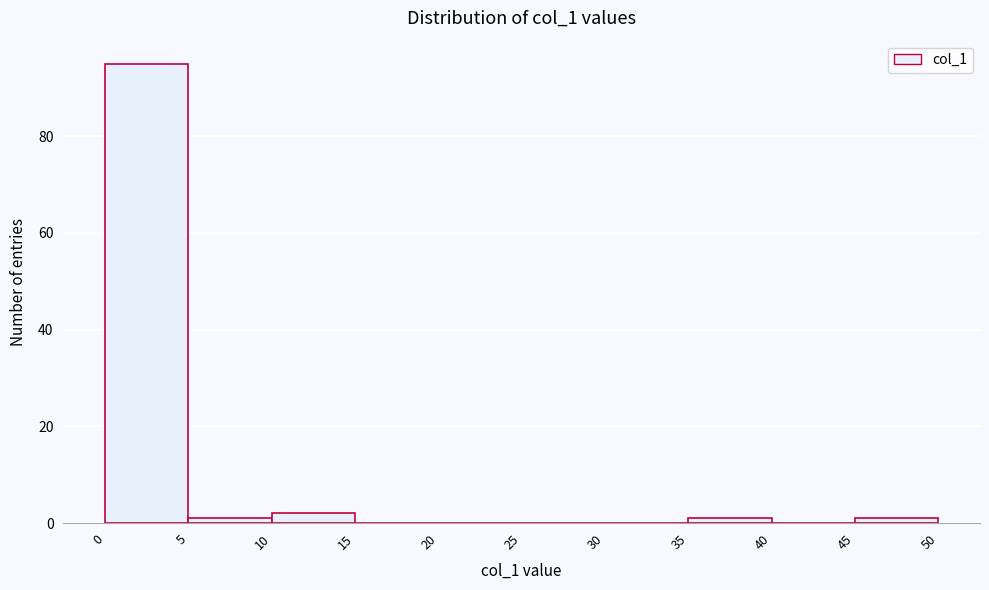

Reading left to right, transcribe this chart: for each bar, give the range it covers on the x-axis and its height. The values are not printed on the chart, so give them approximately, as read against the axis.

0 to 5: 96
5 to 10: under 2
10 to 15: 2
15 to 20: 0
20 to 25: 0
25 to 30: 0
30 to 35: 0
35 to 40: under 2
40 to 45: 0
45 to 50: under 2